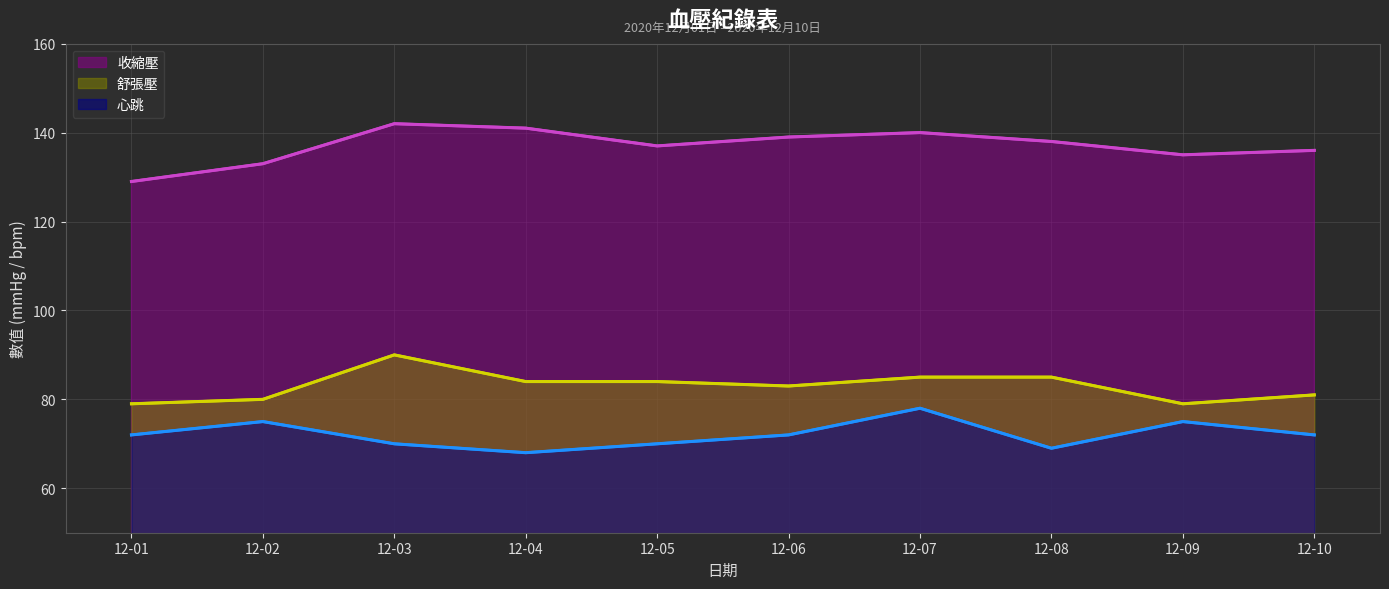

What is the average value of the 心跳 series?

72